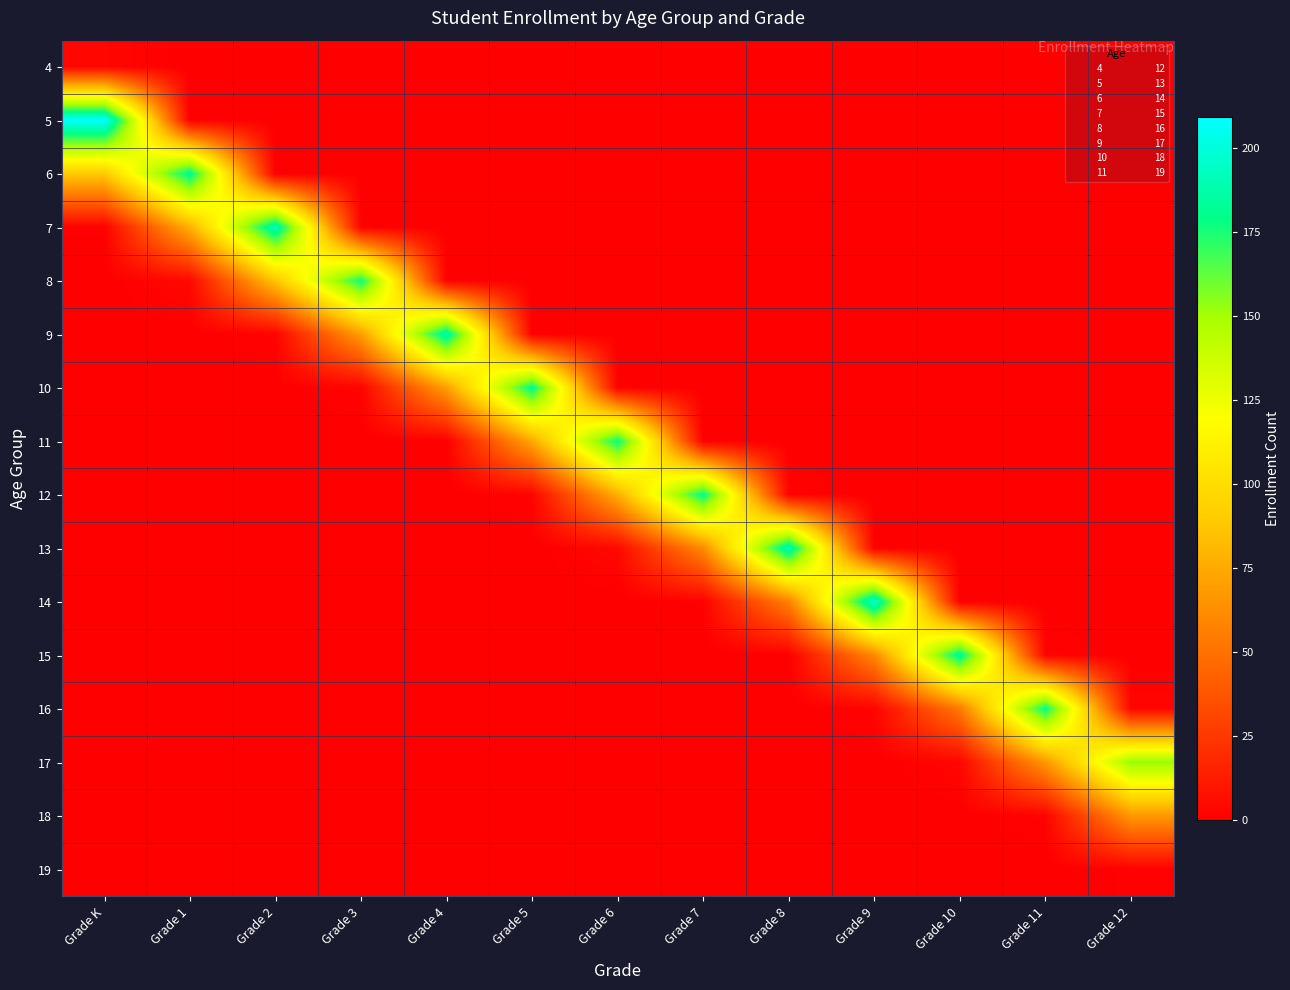

Reading left to right, what are all the values shown in this chart?

4: Grade K=3	Grade 1=0	Grade 2=0	Grade 3=0	Grade 4=0	Grade 5=0	Grade 6=0	Grade 7=0	Grade 8=0	Grade 9=0	Grade 10=0	Grade 11=0	Grade 12=0
5: Grade K=209	Grade 1=0	Grade 2=0	Grade 3=0	Grade 4=0	Grade 5=0	Grade 6=0	Grade 7=0	Grade 8=0	Grade 9=0	Grade 10=0	Grade 11=0	Grade 12=0
6: Grade K=89	Grade 1=183	Grade 2=0	Grade 3=0	Grade 4=0	Grade 5=0	Grade 6=0	Grade 7=0	Grade 8=0	Grade 9=0	Grade 10=0	Grade 11=0	Grade 12=0
7: Grade K=1	Grade 1=78	Grade 2=192	Grade 3=1	Grade 4=0	Grade 5=0	Grade 6=0	Grade 7=0	Grade 8=0	Grade 9=0	Grade 10=0	Grade 11=0	Grade 12=0
8: Grade K=0	Grade 1=4	Grade 2=87	Grade 3=177	Grade 4=1	Grade 5=0	Grade 6=0	Grade 7=0	Grade 8=0	Grade 9=0	Grade 10=0	Grade 11=0	Grade 12=0
9: Grade K=0	Grade 1=0	Grade 2=2	Grade 3=70	Grade 4=188	Grade 5=0	Grade 6=0	Grade 7=0	Grade 8=0	Grade 9=0	Grade 10=0	Grade 11=0	Grade 12=0
10: Grade K=0	Grade 1=0	Grade 2=0	Grade 3=2	Grade 4=70	Grade 5=181	Grade 6=1	Grade 7=0	Grade 8=0	Grade 9=0	Grade 10=0	Grade 11=0	Grade 12=0
11: Grade K=0	Grade 1=0	Grade 2=0	Grade 3=0	Grade 4=0	Grade 5=74	Grade 6=178	Grade 7=0	Grade 8=0	Grade 9=0	Grade 10=0	Grade 11=0	Grade 12=0
12: Grade K=0	Grade 1=0	Grade 2=0	Grade 3=0	Grade 4=0	Grade 5=2	Grade 6=77	Grade 7=180	Grade 8=2	Grade 9=0	Grade 10=0	Grade 11=0	Grade 12=0
13: Grade K=0	Grade 1=0	Grade 2=0	Grade 3=0	Grade 4=0	Grade 5=0	Grade 6=4	Grade 7=61	Grade 8=191	Grade 9=1	Grade 10=0	Grade 11=0	Grade 12=0
14: Grade K=0	Grade 1=0	Grade 2=0	Grade 3=0	Grade 4=0	Grade 5=0	Grade 6=0	Grade 7=1	Grade 8=57	Grade 9=198	Grade 10=0	Grade 11=0	Grade 12=0
15: Grade K=0	Grade 1=0	Grade 2=0	Grade 3=0	Grade 4=0	Grade 5=0	Grade 6=0	Grade 7=0	Grade 8=0	Grade 9=60	Grade 10=185	Grade 11=2	Grade 12=0
16: Grade K=0	Grade 1=0	Grade 2=0	Grade 3=0	Grade 4=0	Grade 5=0	Grade 6=0	Grade 7=0	Grade 8=0	Grade 9=2	Grade 10=54	Grade 11=179	Grade 12=3
17: Grade K=0	Grade 1=0	Grade 2=0	Grade 3=0	Grade 4=0	Grade 5=0	Grade 6=0	Grade 7=0	Grade 8=0	Grade 9=0	Grade 10=3	Grade 11=67	Grade 12=153
18: Grade K=0	Grade 1=0	Grade 2=0	Grade 3=0	Grade 4=0	Grade 5=0	Grade 6=0	Grade 7=0	Grade 8=0	Grade 9=0	Grade 10=0	Grade 11=2	Grade 12=67
19: Grade K=0	Grade 1=0	Grade 2=0	Grade 3=0	Grade 4=0	Grade 5=0	Grade 6=0	Grade 7=0	Grade 8=0	Grade 9=0	Grade 10=0	Grade 11=0	Grade 12=1